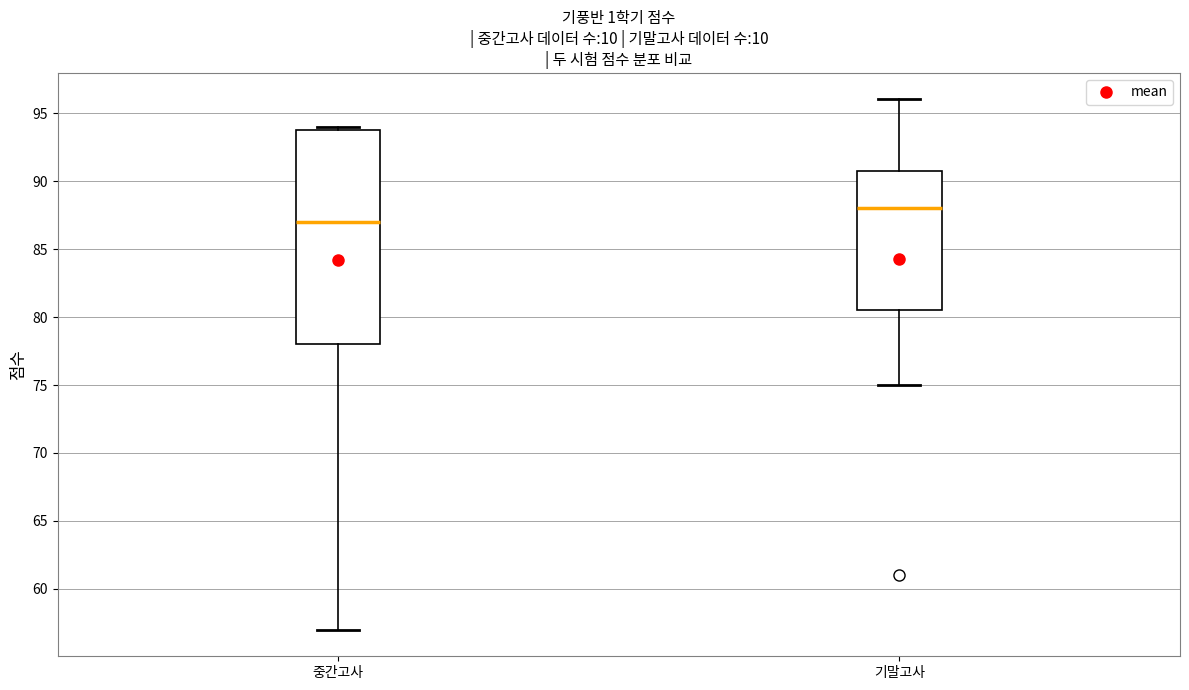

Reading left to right, read every box against the y-axis: the position of its median line, the range the box covers, and the ends of its whiskers. The values are not printed on the chart, so give them approximately, as read against the axis.

중간고사: median 87.0, box 78.0 to 94.0, whiskers 57.0 to 94.0 (just above the box's upper edge)
기말고사: median 88.0, box 80.5 to 91.0, whiskers 75.0 to 96.0